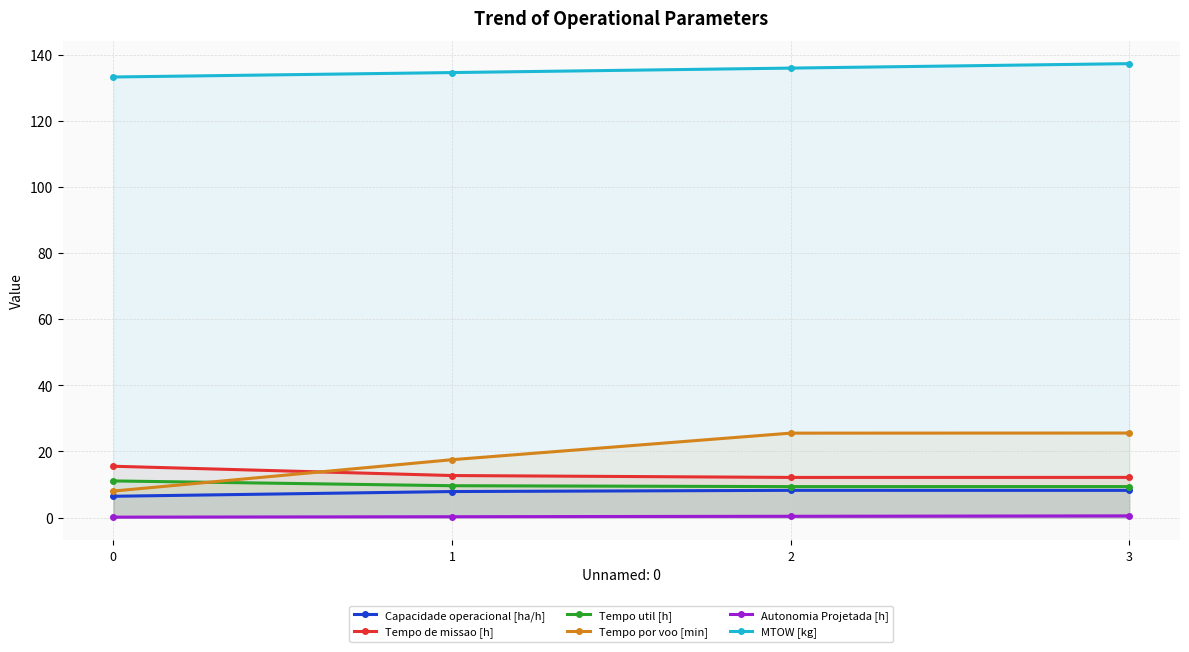

Reading left to right, what are all the values shown in this chart?

Capacidade operacional [ha/h]: 0=6.4	1=7.9	2=8.2	3=8.2
Tempo de missao [h]: 0=15.5	1=12.7	2=12.1	3=12.2
Tempo util [h]: 0=11.1	1=9.6	2=9.4	3=9.4
Tempo por voo [min]: 0=8.0	1=17.5	2=25.5	3=25.6
Autonomia Projetada [h]: 0=0.1	1=0.3	2=0.4	3=0.5
MTOW [kg]: 0=133.2	1=134.6	2=135.9	3=137.2